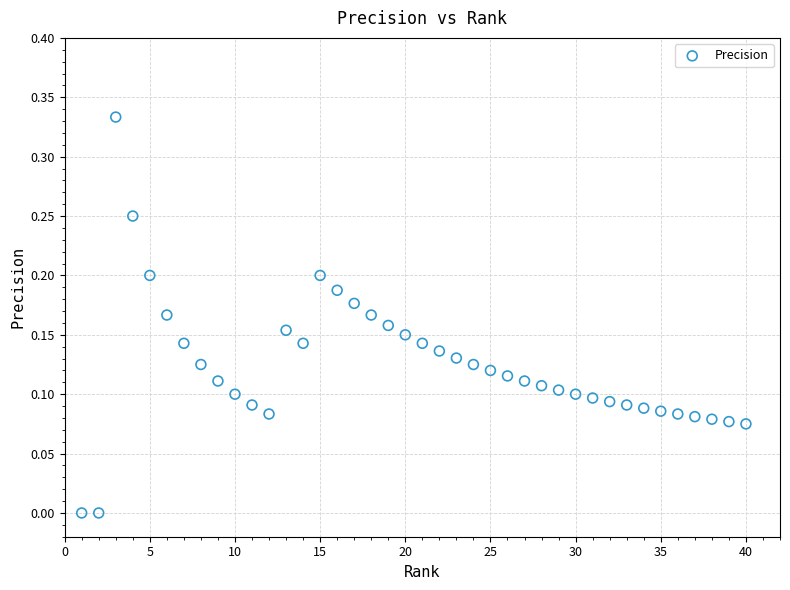

What is the range of X values (max minus min)?

39.0